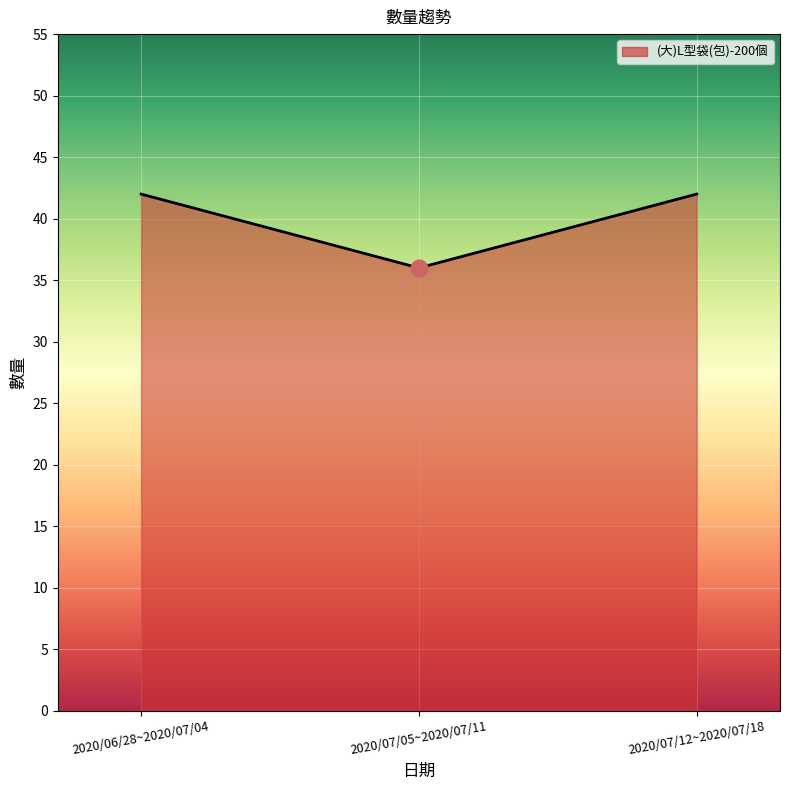

What position from the left is 2020/07/05~2020/07/11?

2